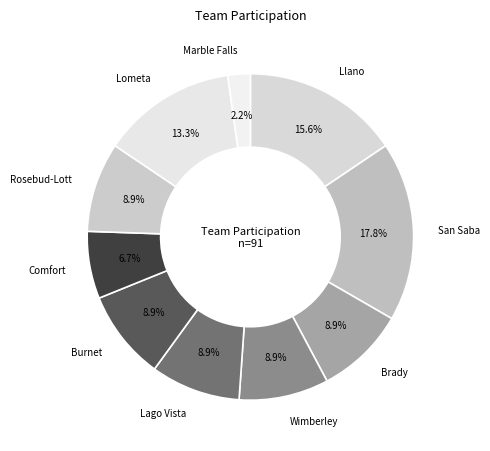

How many slices are in this pie chart?

10